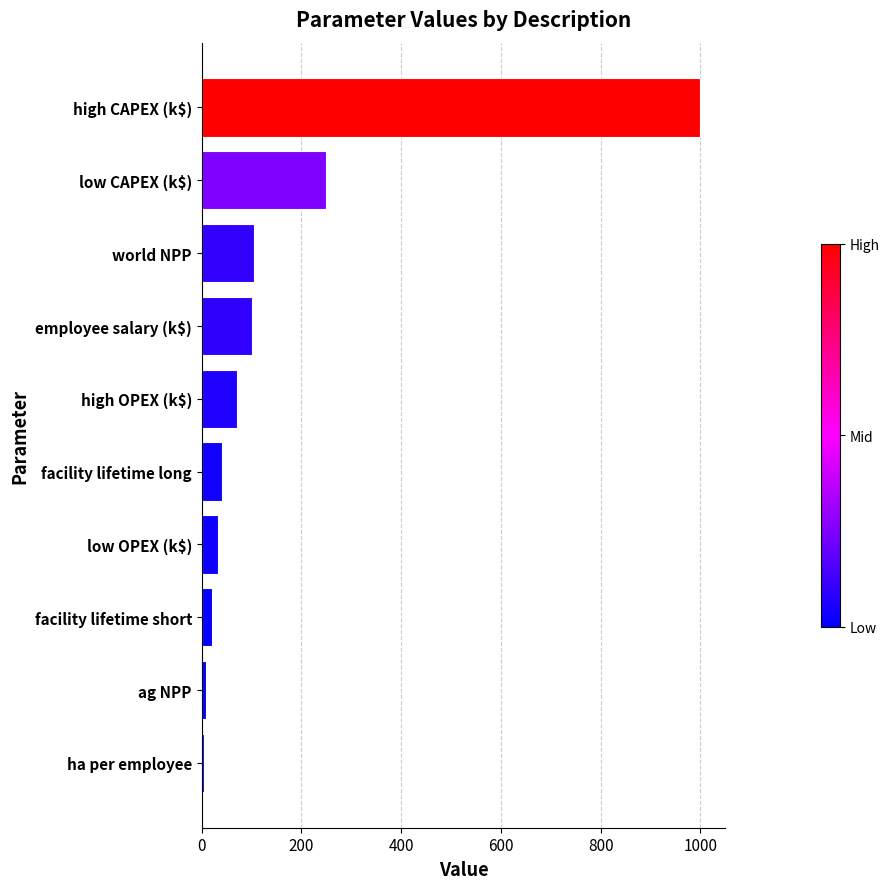

What is the difference between the maximum and minimum values?

995.0